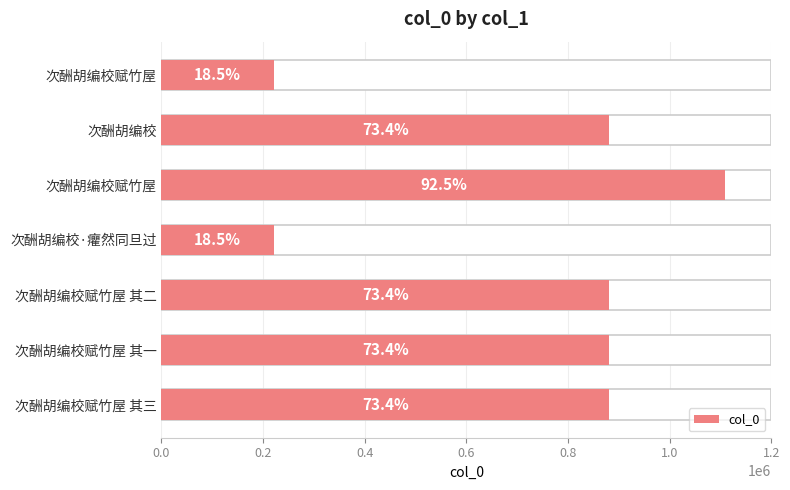

What position from the right is 0.8?

3